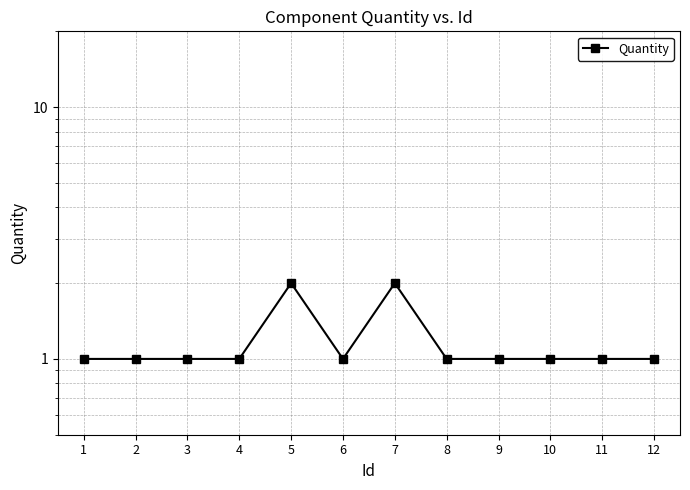

What is the difference between the values at 6 and 7?

1